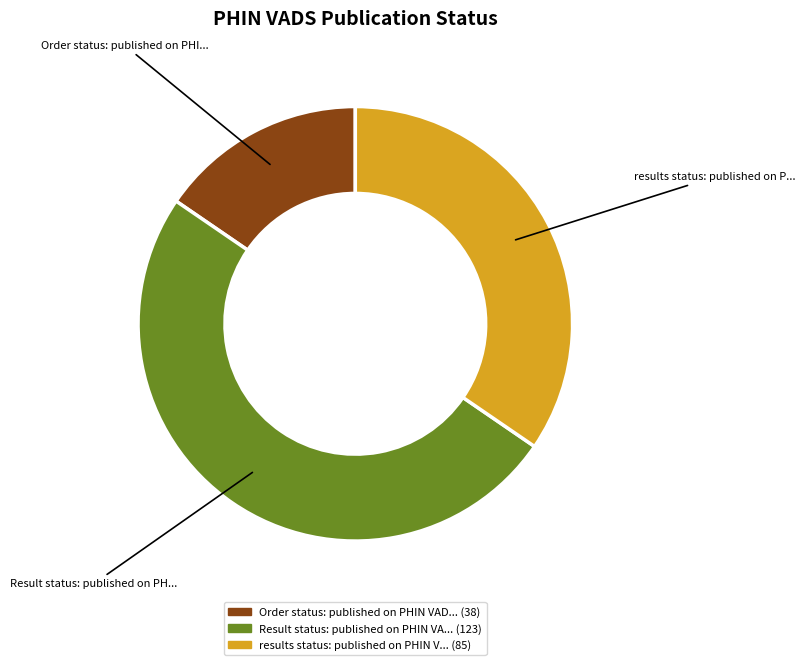

How many slices are in this pie chart?

3